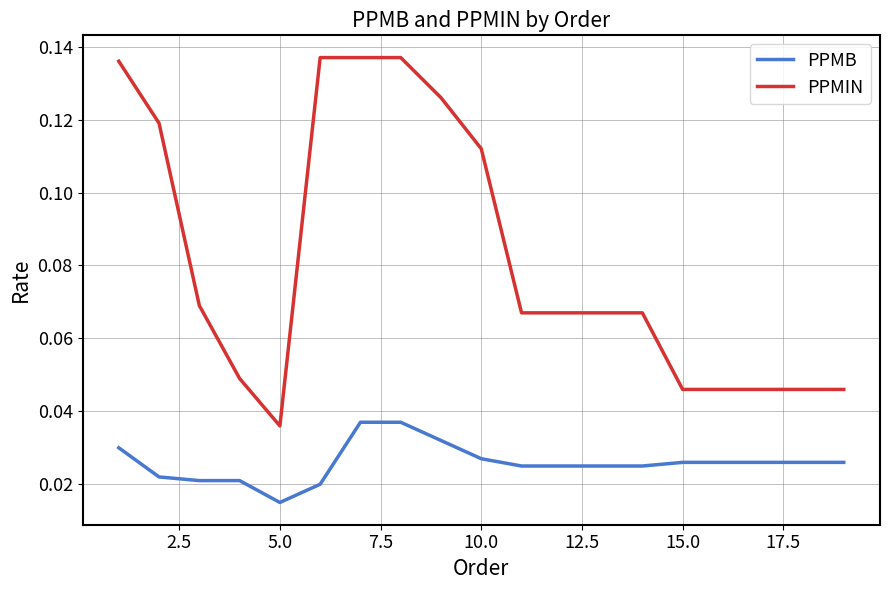

What are all the series names shown in the legend?

PPMB, PPMIN